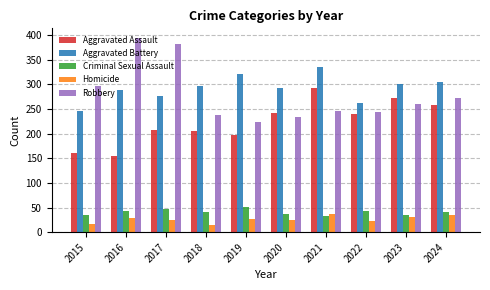

What is the total value across all series at 2023?

898